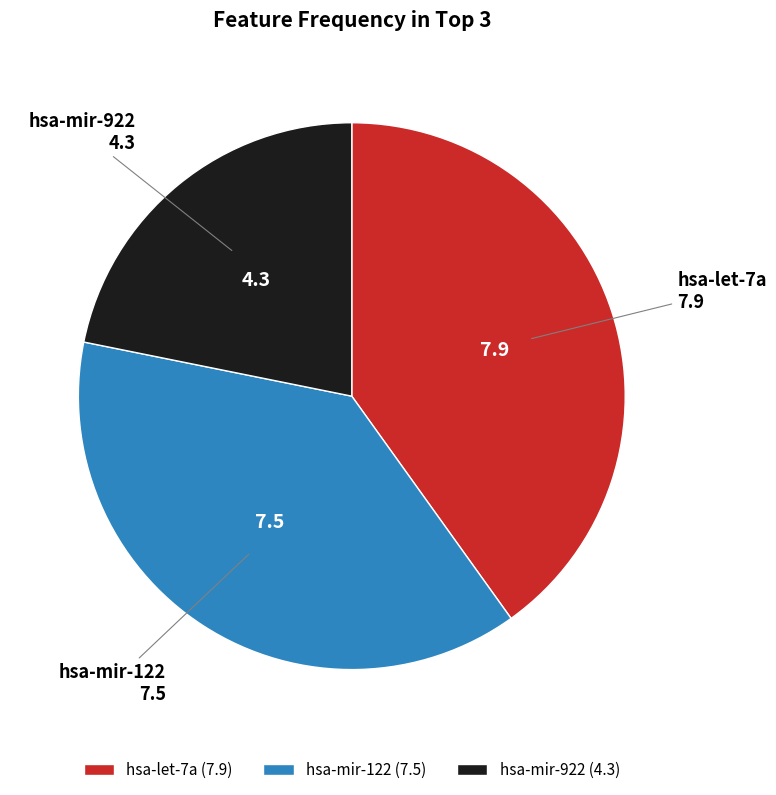

Which has a higher value, hsa-mir-122 or hsa-let-7a?

hsa-let-7a